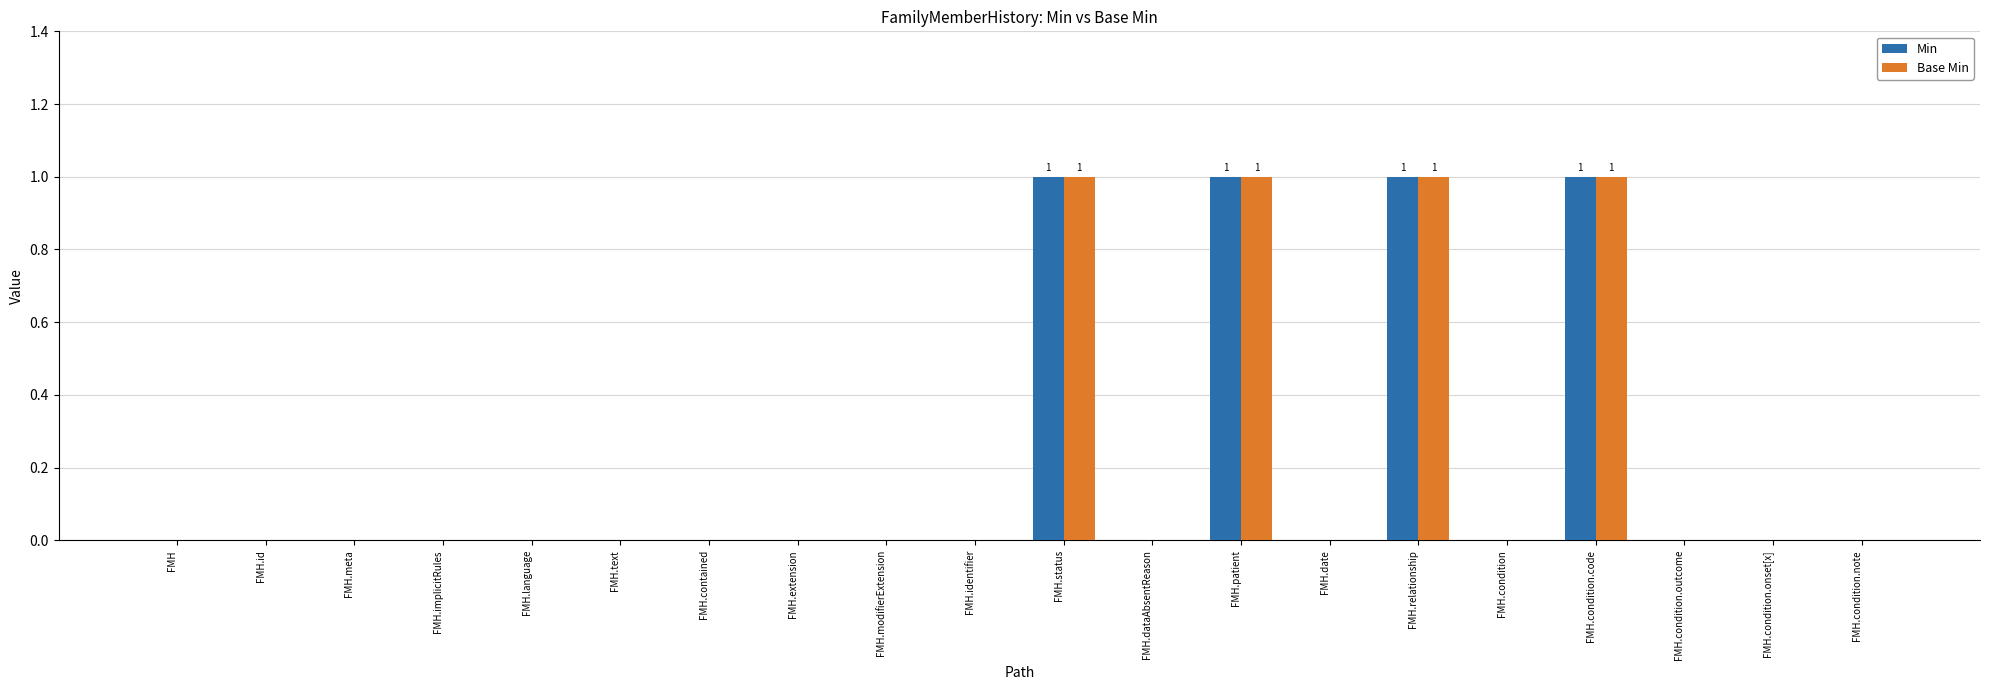

What is the sum of all Base Min values?

4